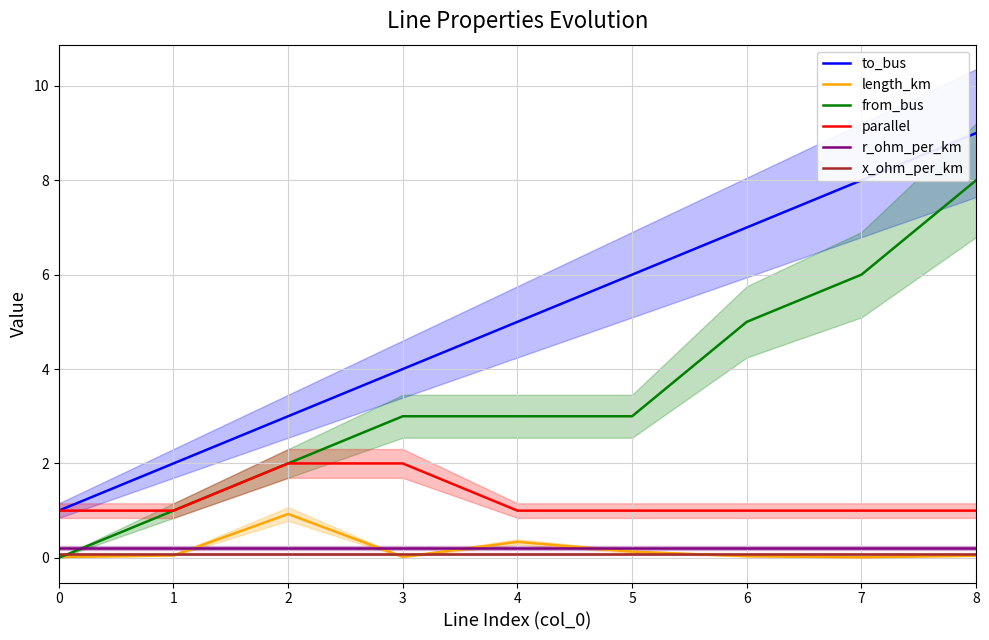

What is the maximum value shown in the chart?

9.0